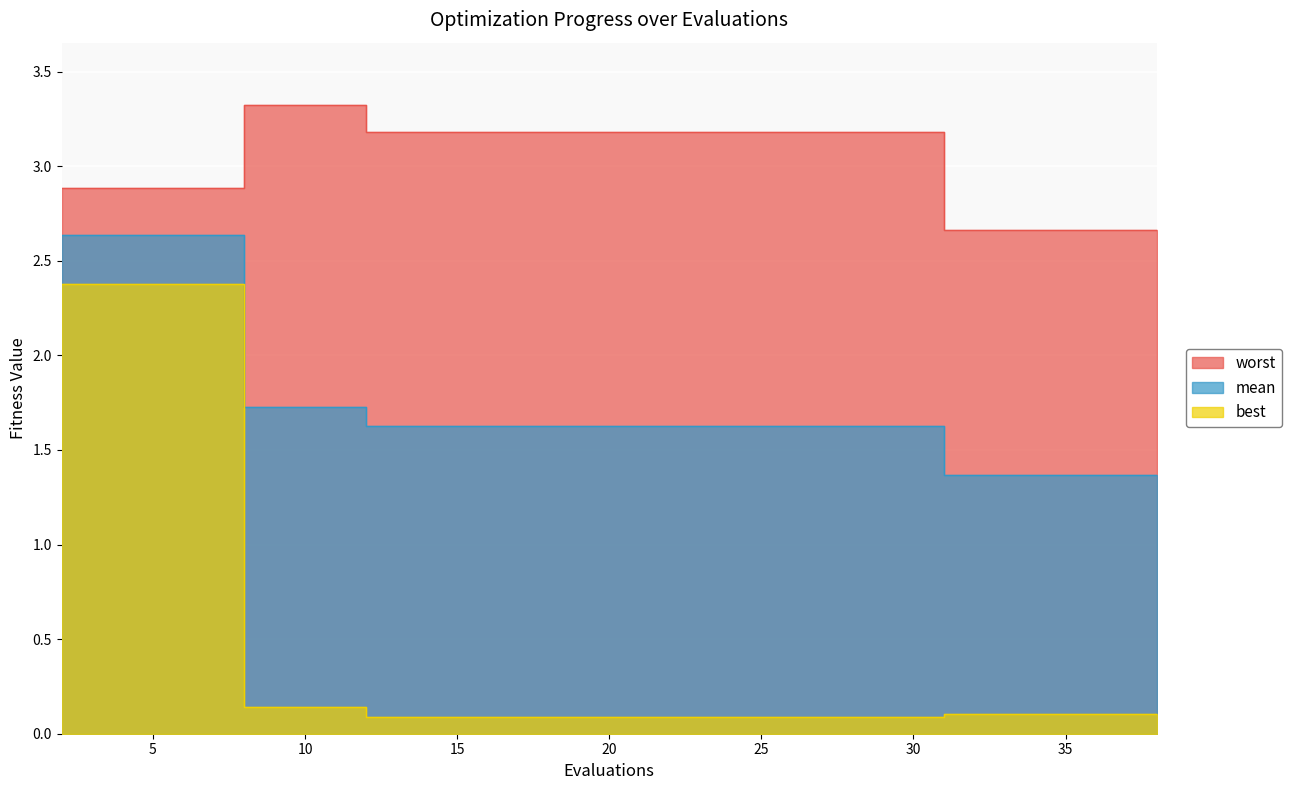

What is the difference between the highest and lowest values at 27?

3.1